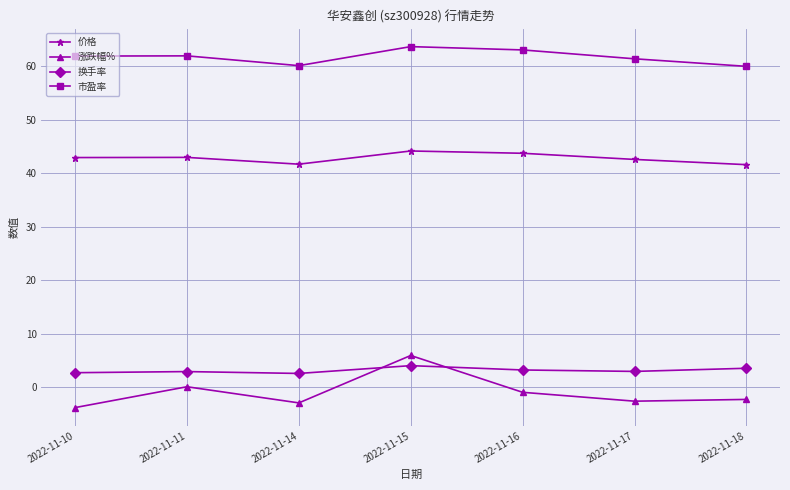

At which category does the chart reach its peak across all series?

2022-11-15